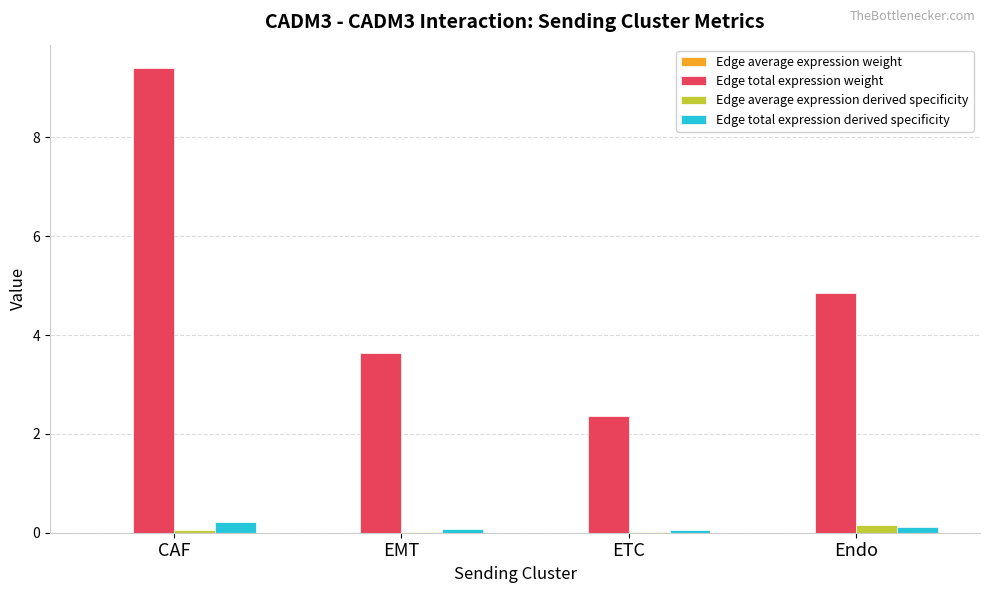

What is the sum of all Edge total expression weight values?

20.3